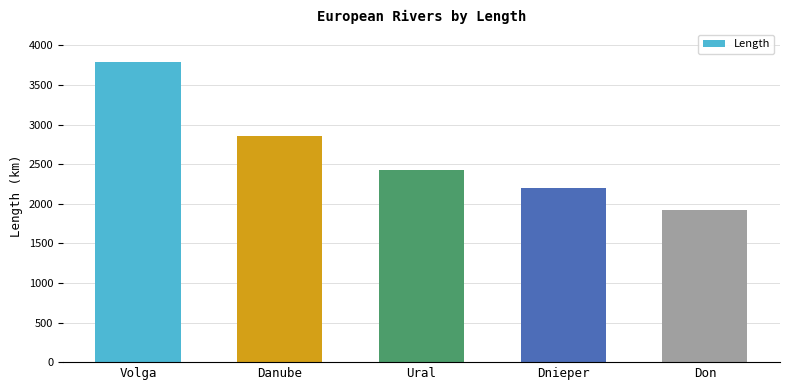

Reading right to left, list all the values displayed in this chart.

1923	2201	2428	2857	3790